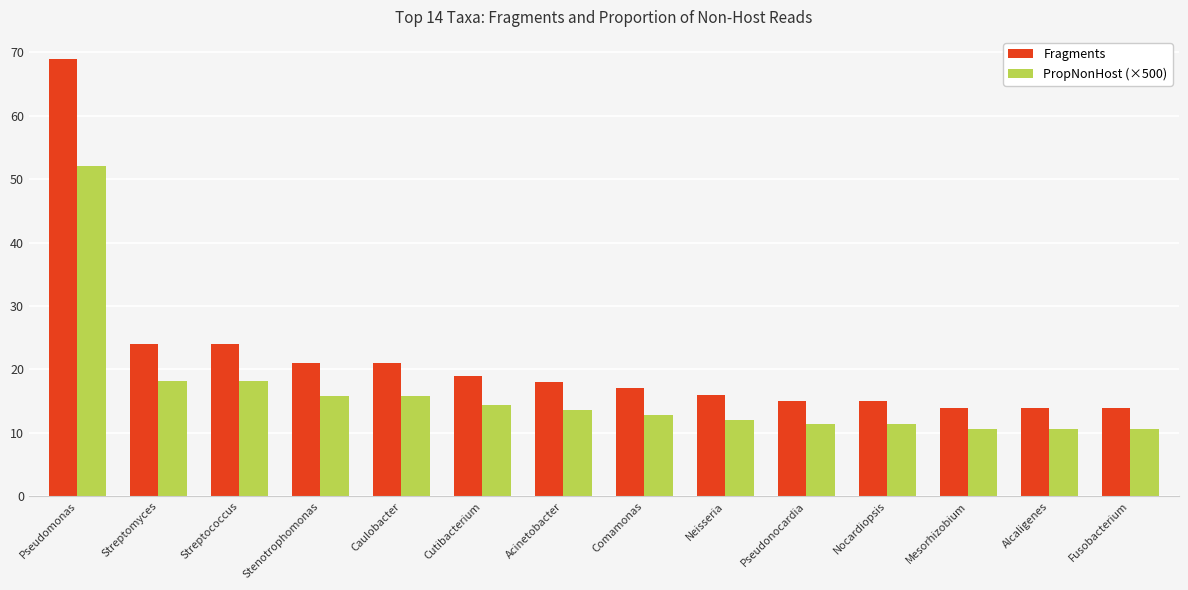

What is the smallest value displayed?

10.6